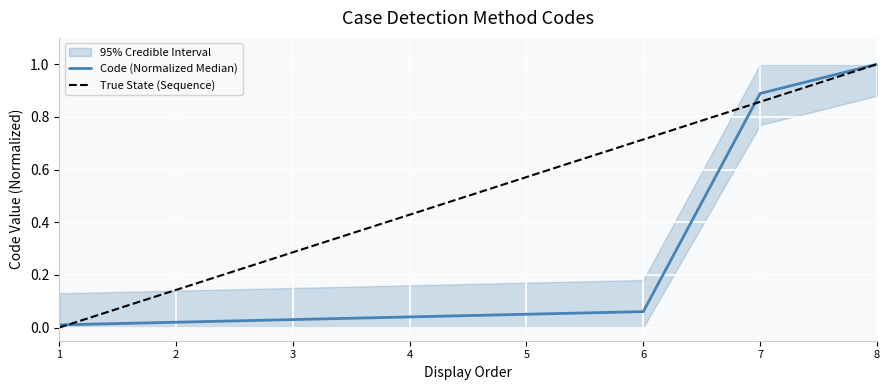

True or false: True State (Sequence) and Code (Normalized Median) intersect in this chart.

True